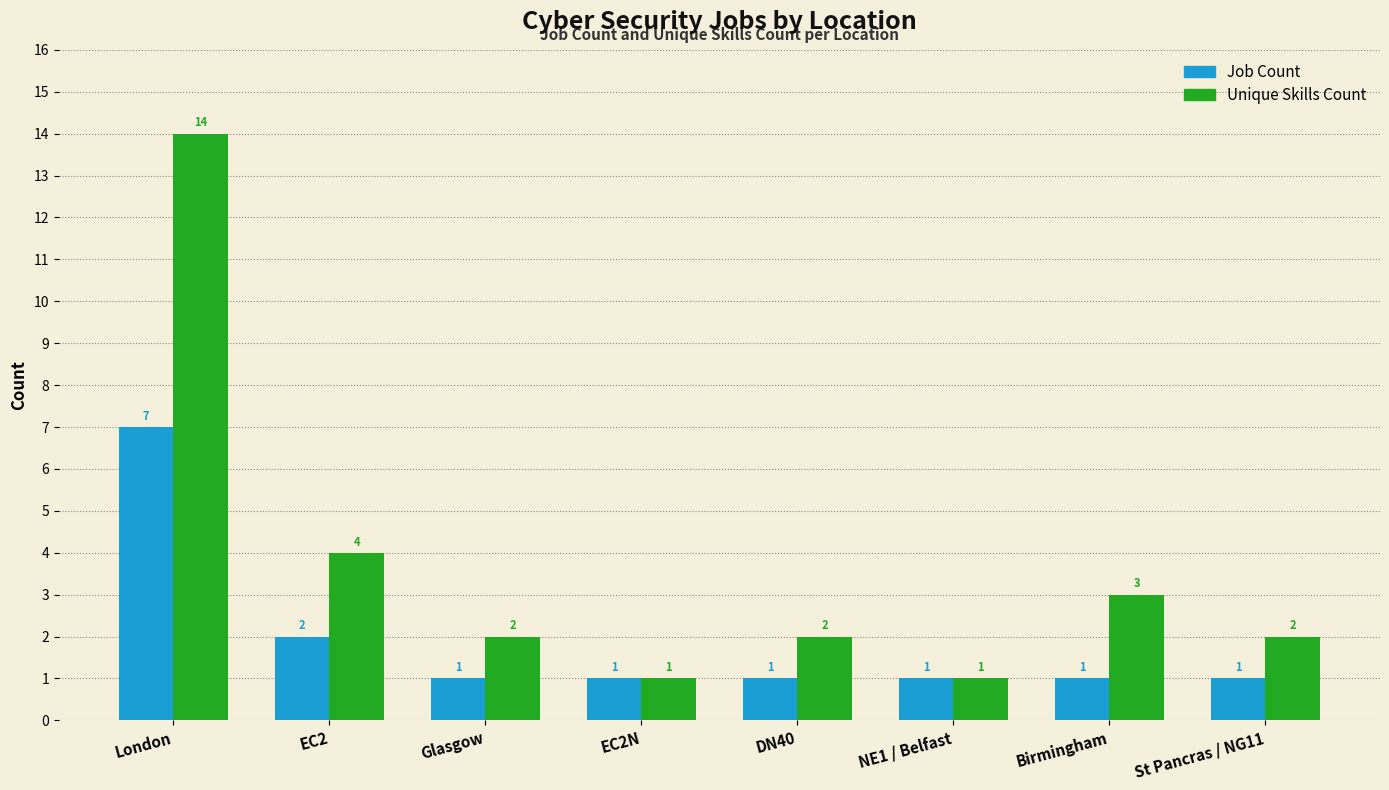

Which series has the widest spread of values?

Unique Skills Count